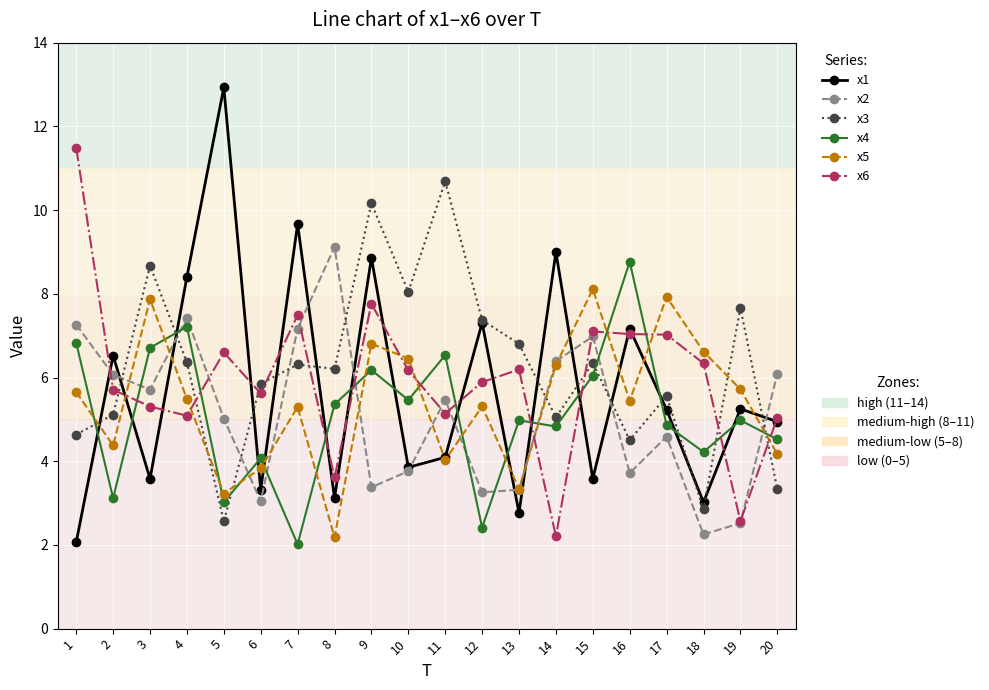

What is the greatest value displayed?

12.9